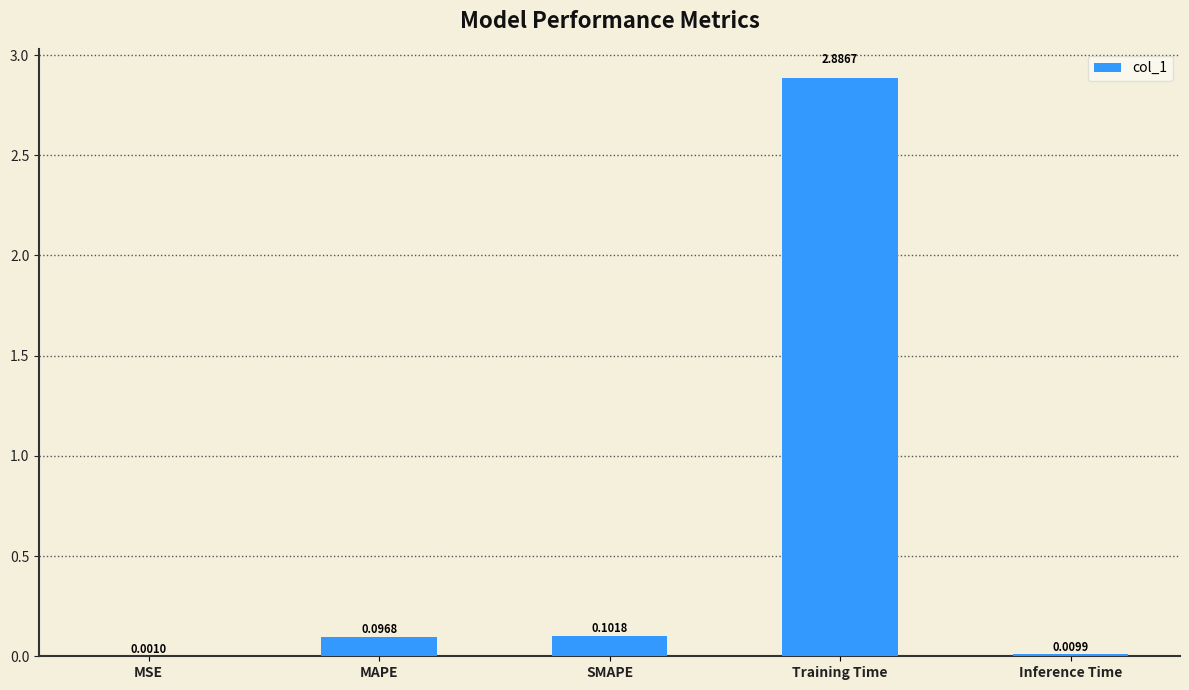

What is the sum of all values?

3.1